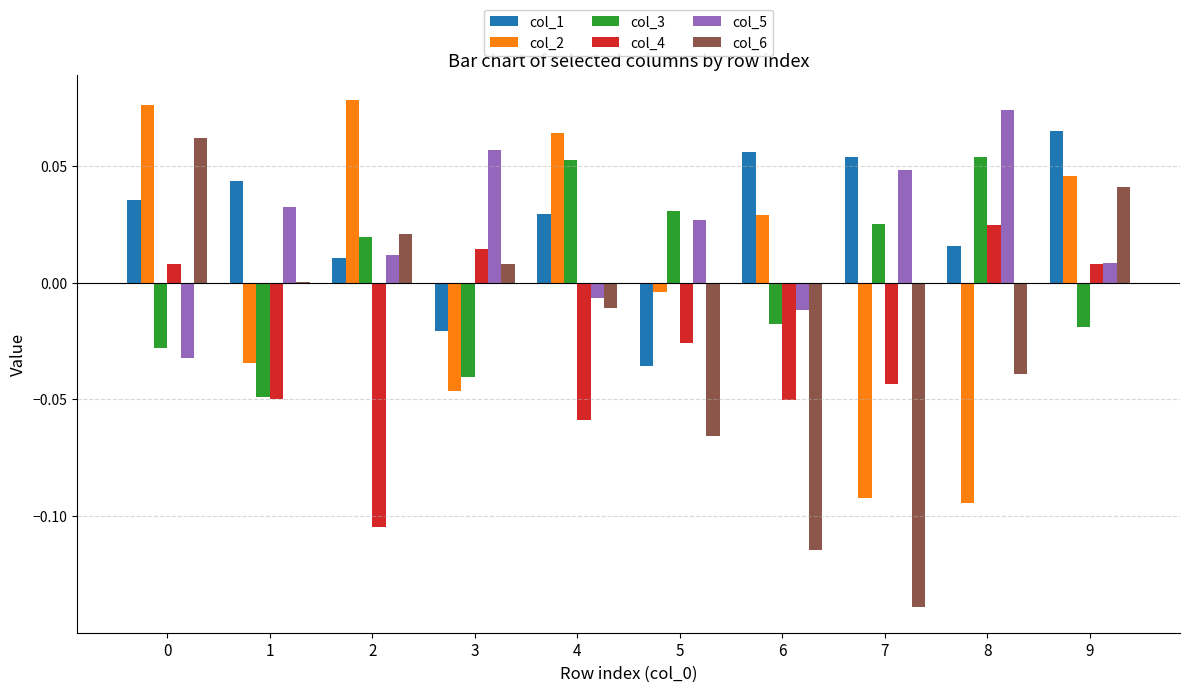

How many data points in col_3 are above 0?

5